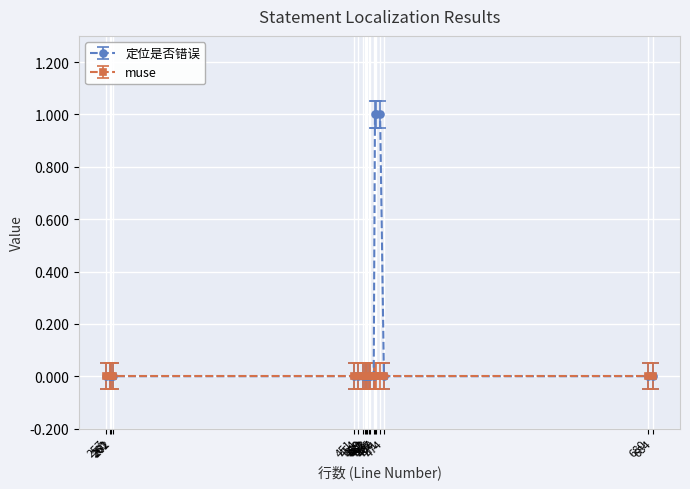

Rank the series by their average value, from highest to lowest.

定位是否错误, muse